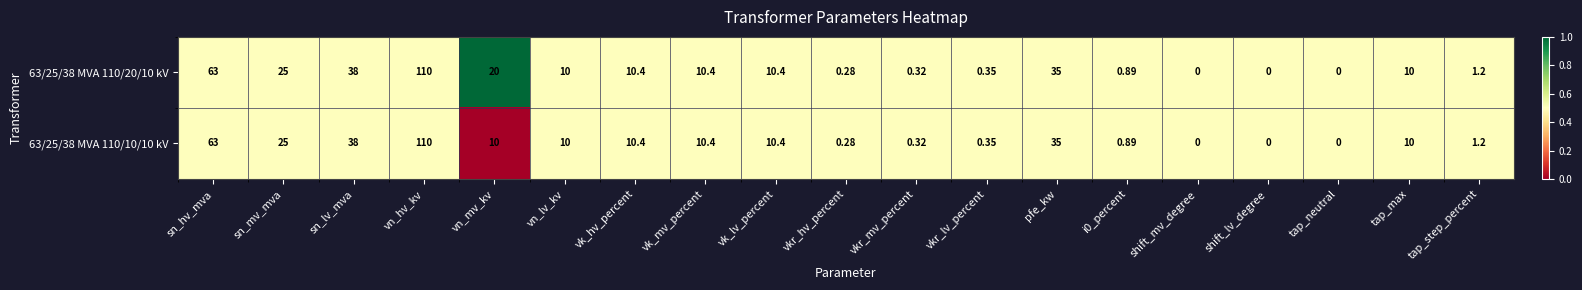

Count the number of data series in this chart.

2